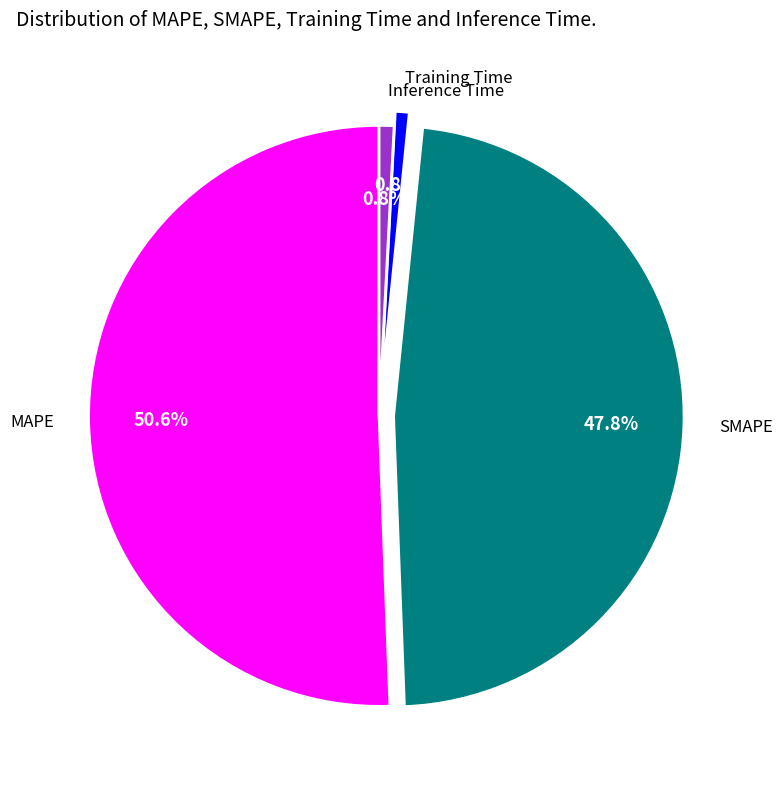

To the nearest percent, what is the difference between the largest and smallest slice percentages?

50%